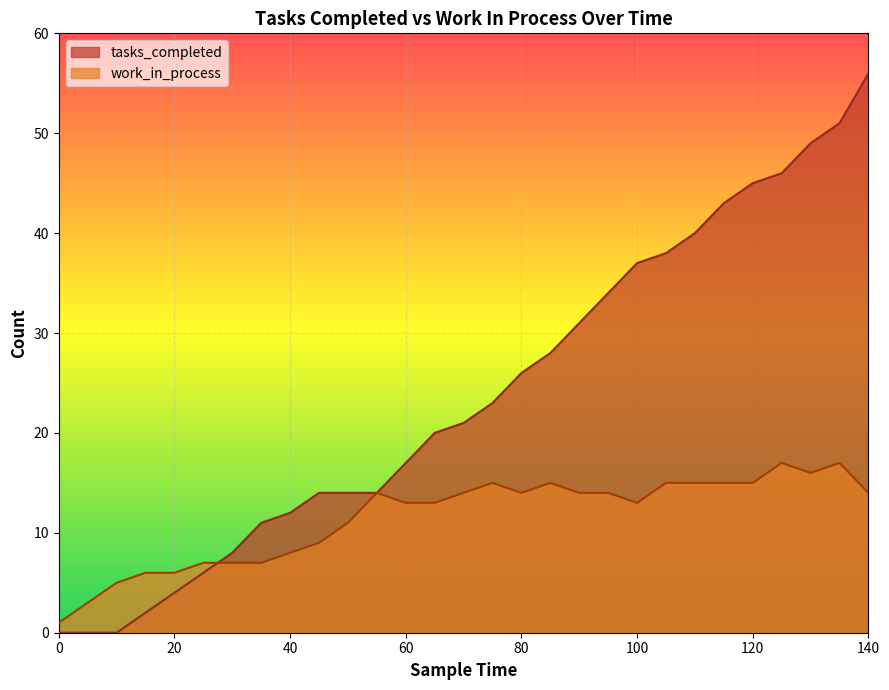

What is the highest value of the work_in_process series?

17